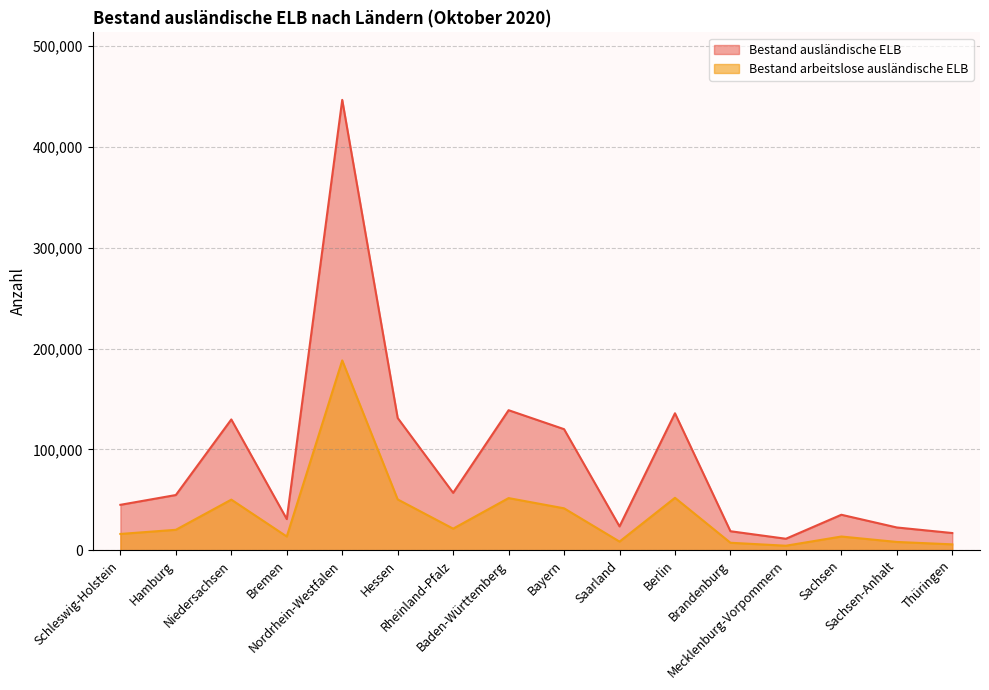

What is the label of the 11th point from the left?

Berlin